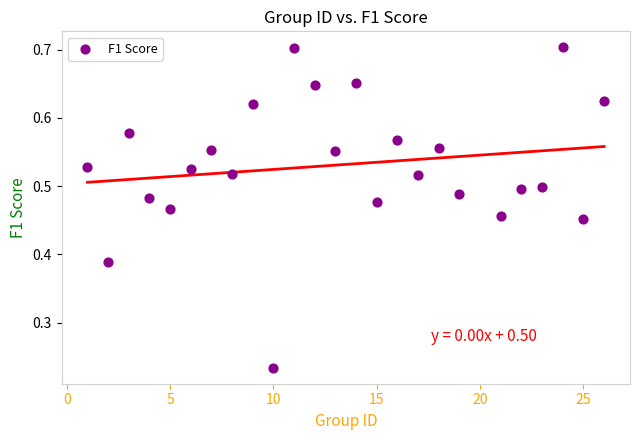

What is the range of X values (max minus min)?

25.0